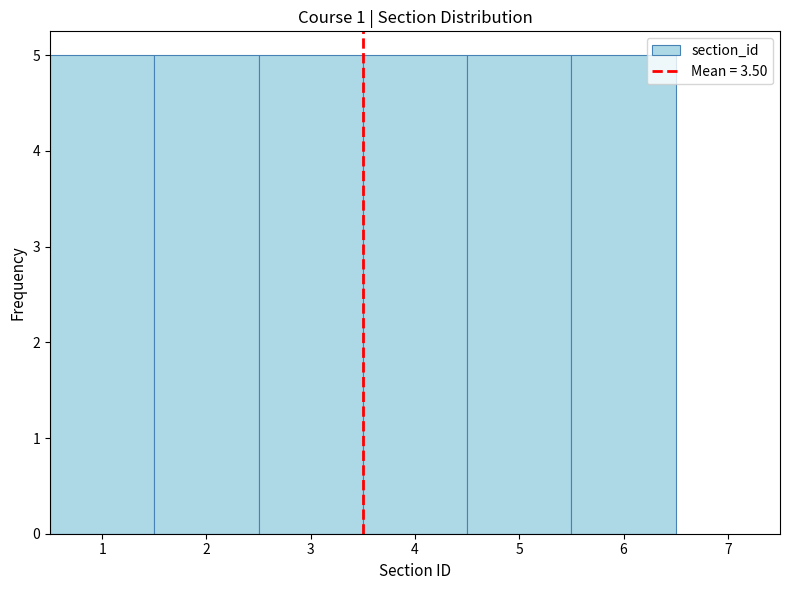

Reading left to right, transcribe this chart: for each bar, give the range it covers on the x-axis and its height. The values are not printed on the chart, so give them approximately, as read against the axis.

0.5 to 1.5: 5
1.5 to 2.5: 5
2.5 to 3.5: 5
3.5 to 4.5: 5
4.5 to 5.5: 5
5.5 to 6.5: 5